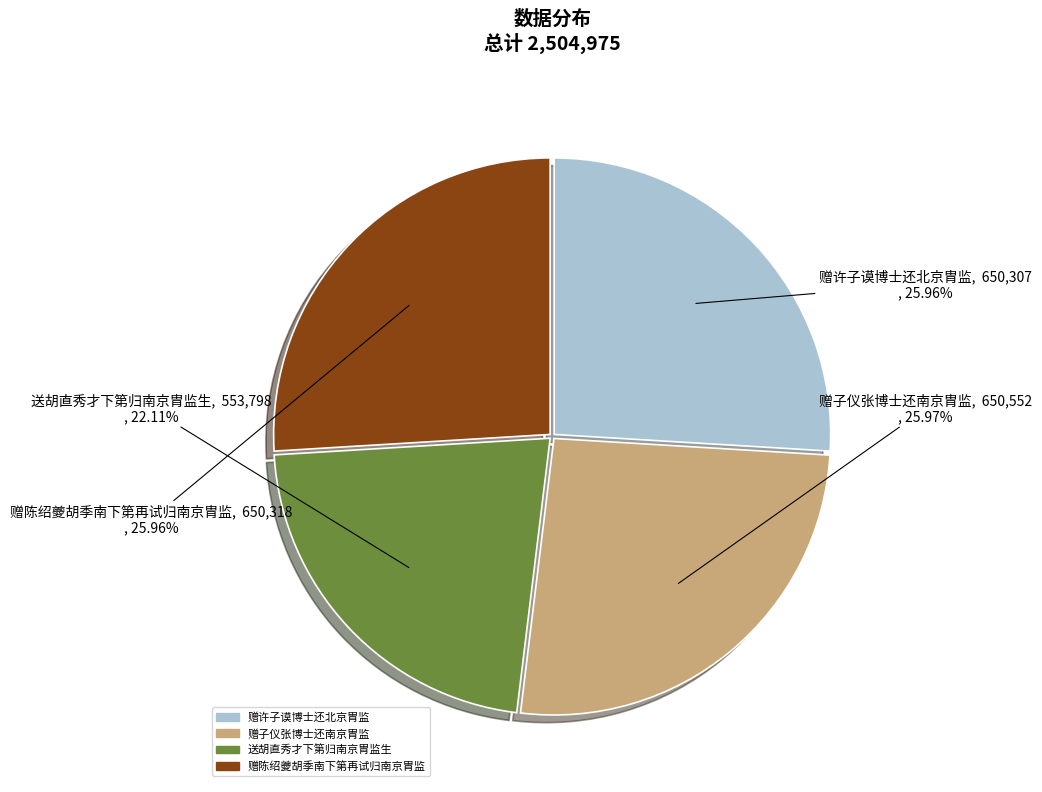

True or false: 赠许子谟博士还北京胄监 accounts for 26% of the total.

True